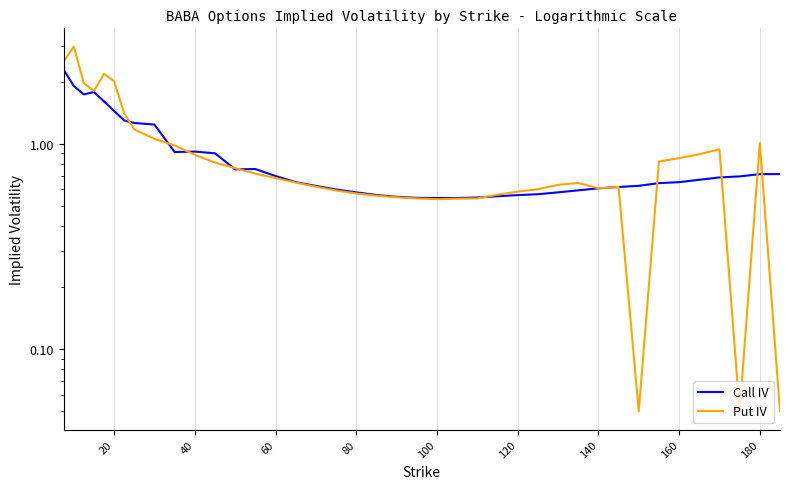

Which series ends up on top after the final intersection of Put IV and Call IV?

Call IV